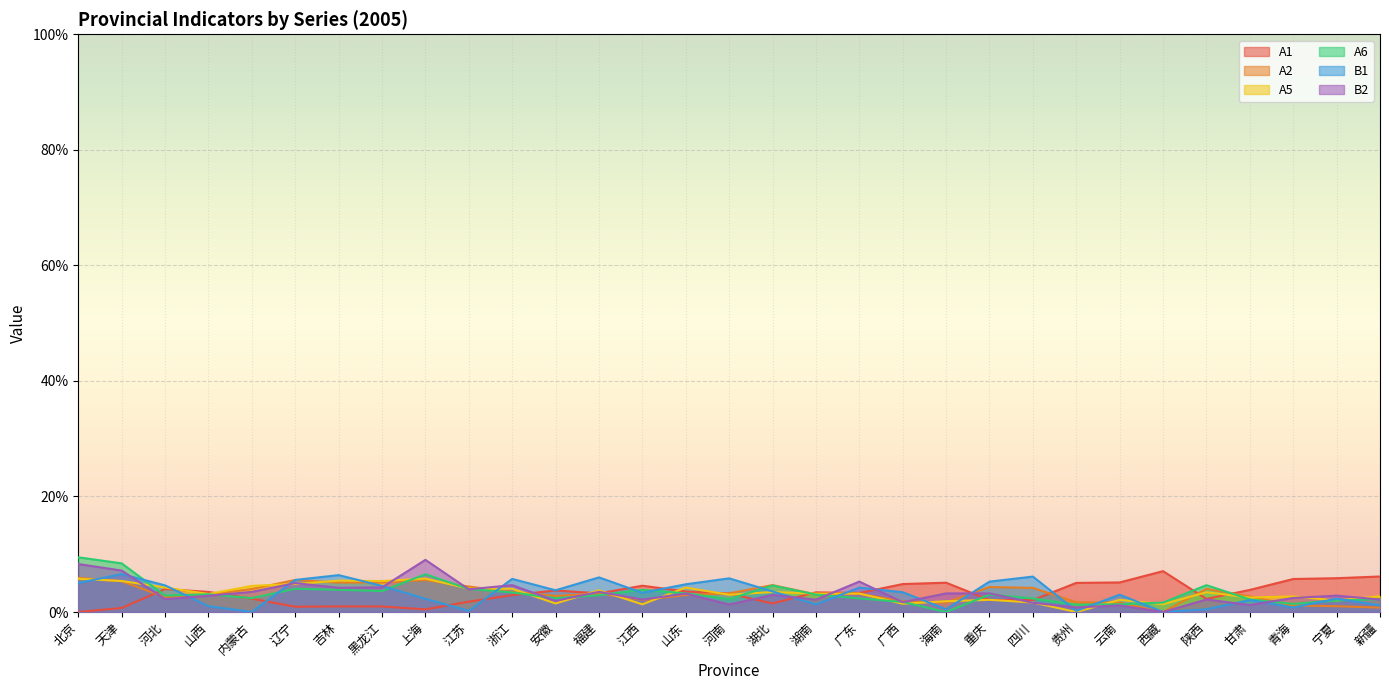

Which series has the largest total across all categories?

A2